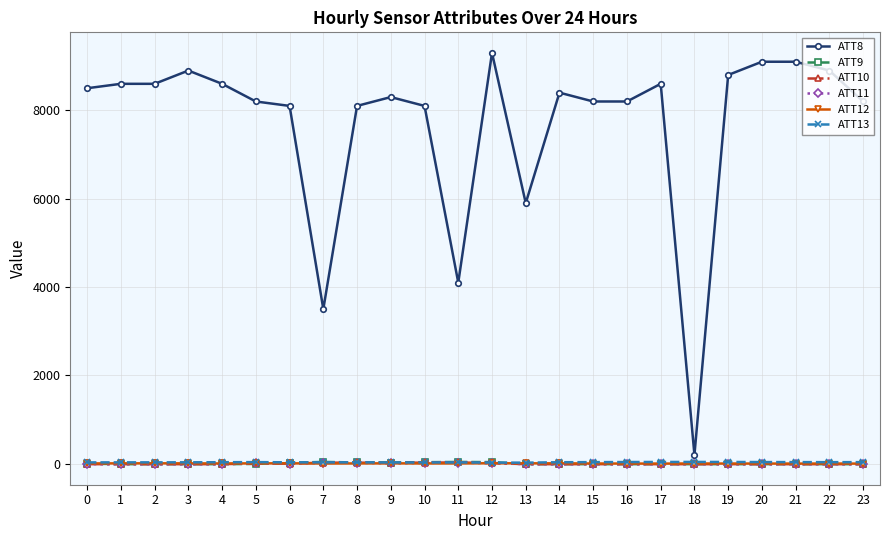

True or false: ATT8 has more than 1 points higher than both neighbors.

True